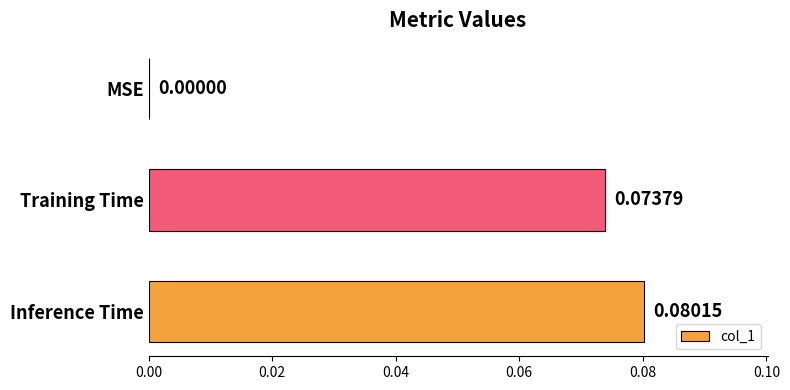

Which label corresponds to the largest value in the chart?

Inference Time